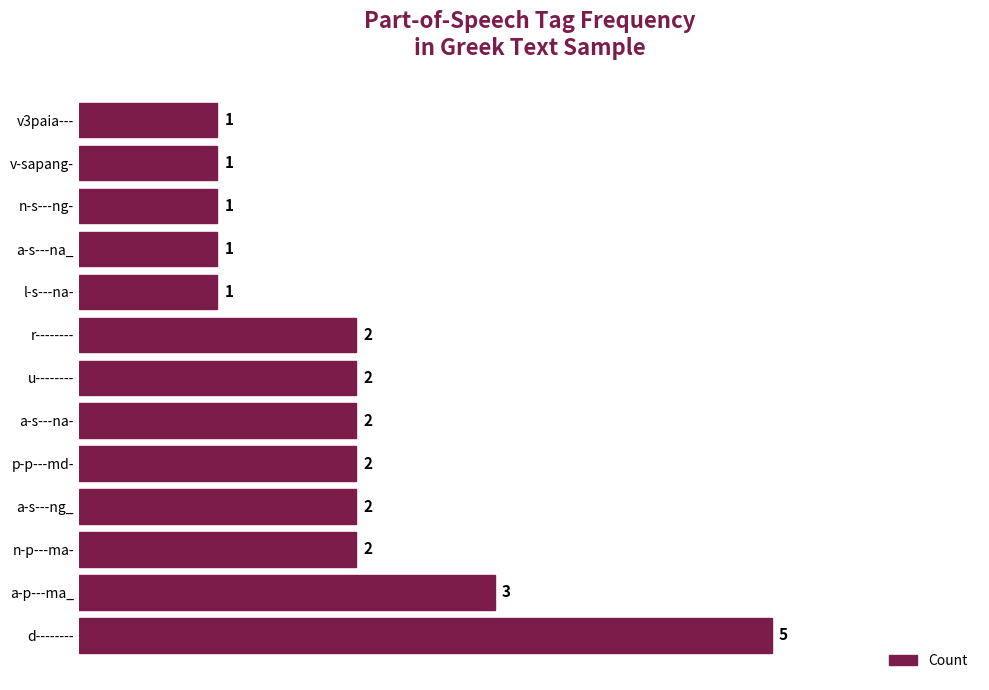

What is the maximum value shown in the chart?

5